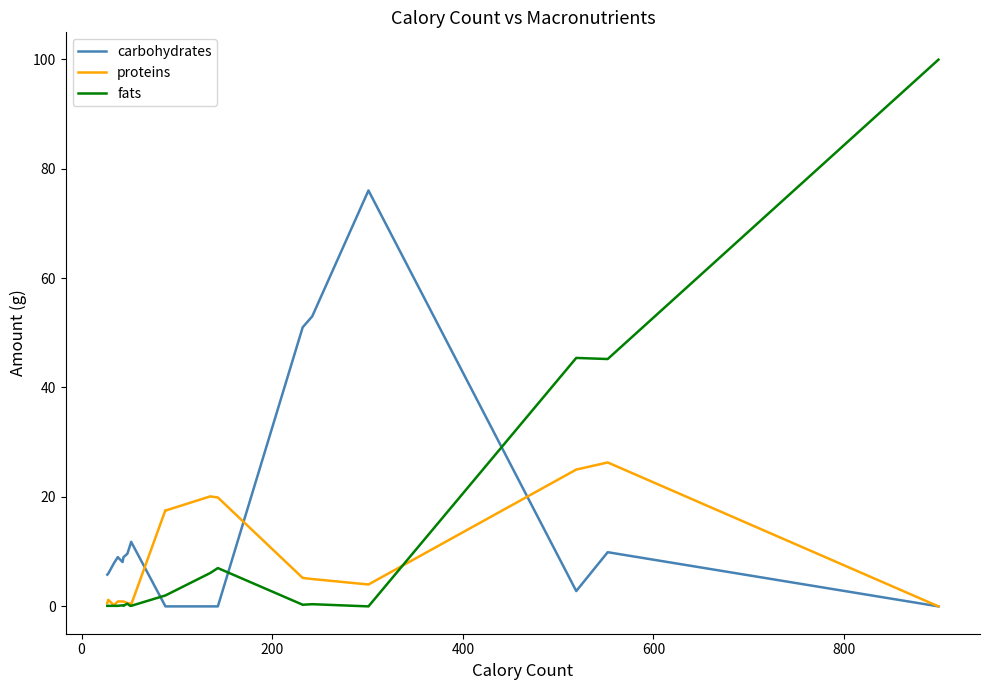

In fats, how many points are higher than both neighbors (excluding endpoints)?

5